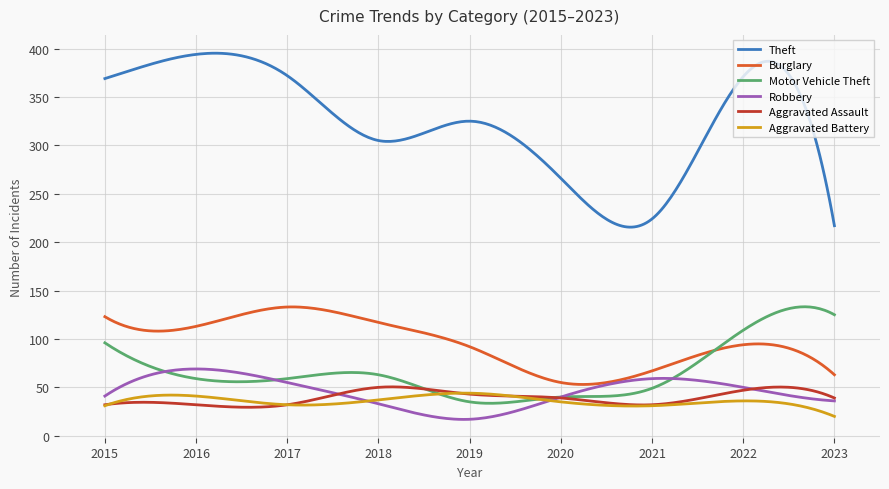

Which series has the largest total across all categories?

Theft